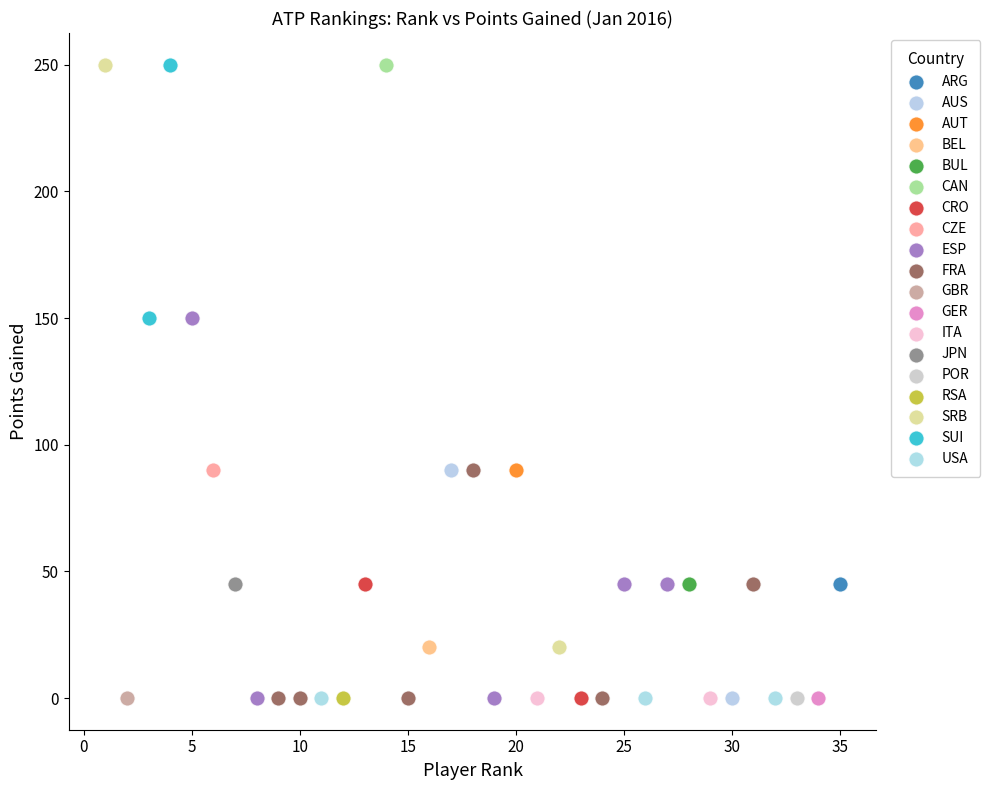

What are all the series names shown in the legend?

ARG, AUS, AUT, BEL, BUL, CAN, CRO, CZE, ESP, FRA, GBR, GER, ITA, JPN, POR, RSA, SRB, SUI, USA